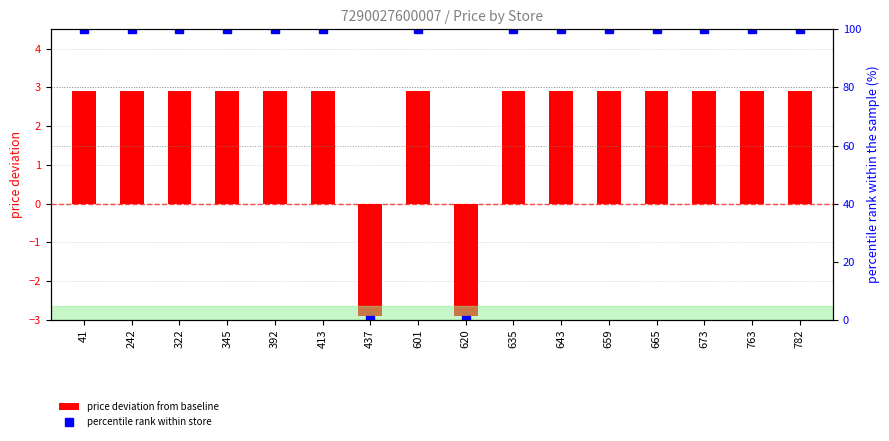

Reading left to right, list all the values displayed in this chart.

price deviation from baseline: 41=2.9	242=2.9	322=2.9	345=2.9	392=2.9	413=2.9	437=-2.9	601=2.9	620=-2.9	635=2.9	643=2.9	659=2.9	665=2.9	673=2.9	763=2.9	782=2.9
percentile rank within store: 41=100.0	242=100.0	322=100.0	345=100.0	392=100.0	413=100.0	437=0.0	601=100.0	620=0.0	635=100.0	643=100.0	659=100.0	665=100.0	673=100.0	763=100.0	782=100.0